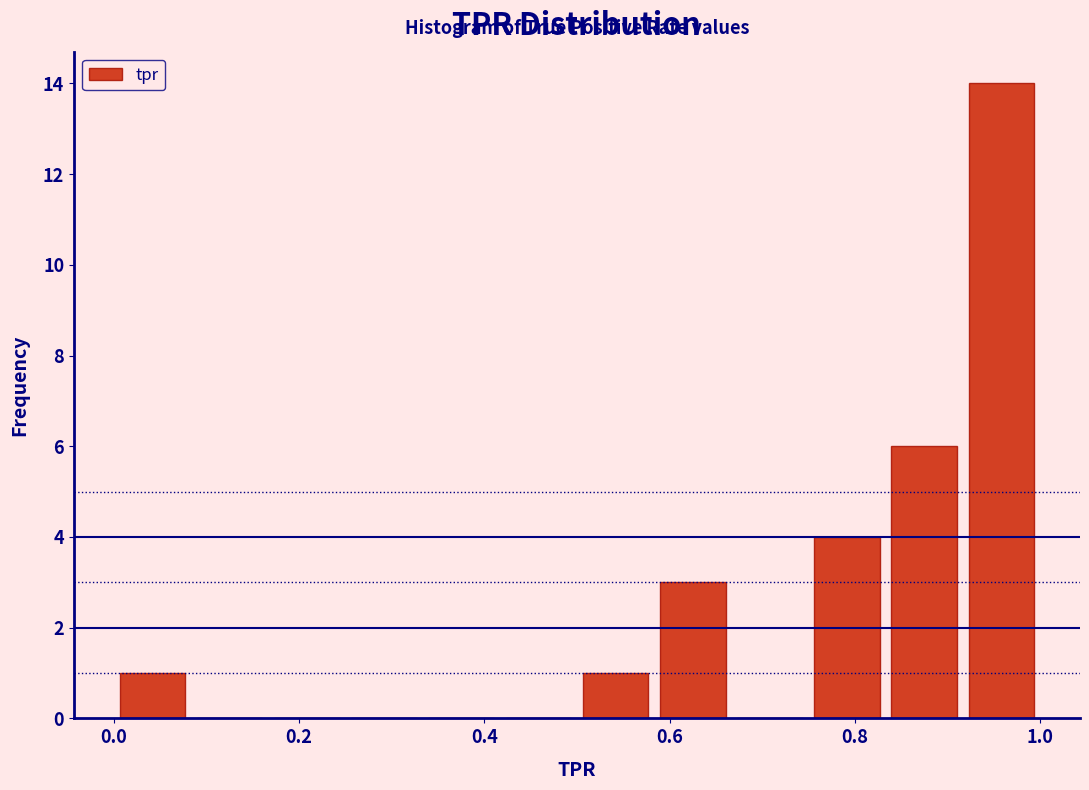

What is the height of the bar covering 0.76 to 0.84 on the x-axis? Neither the bar edges nor the heights are printed on the chart, so give them approximately, as read against the axes.

4